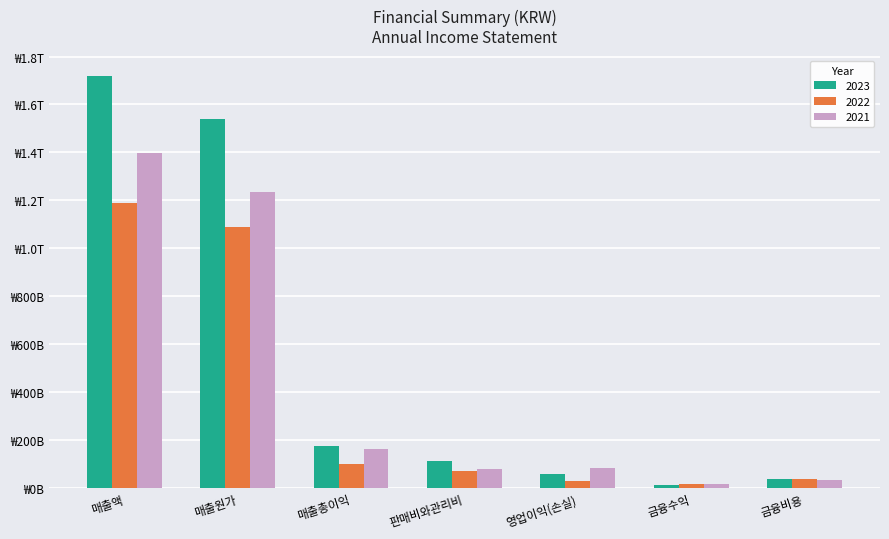

What are all the series names shown in the legend?

2023, 2022, 2021